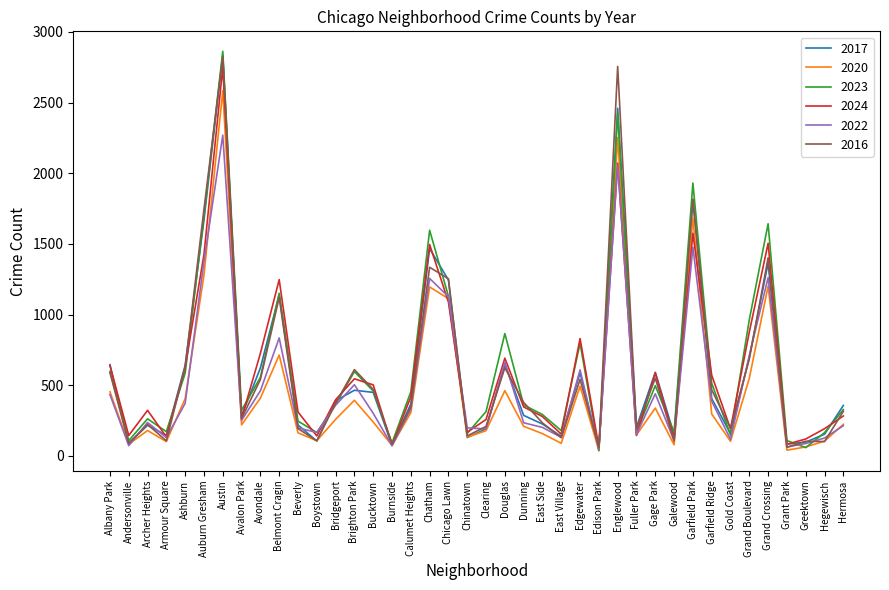

Is the value of 2022 at Andersonville greater than the value of 2024 at Gage Park?

No